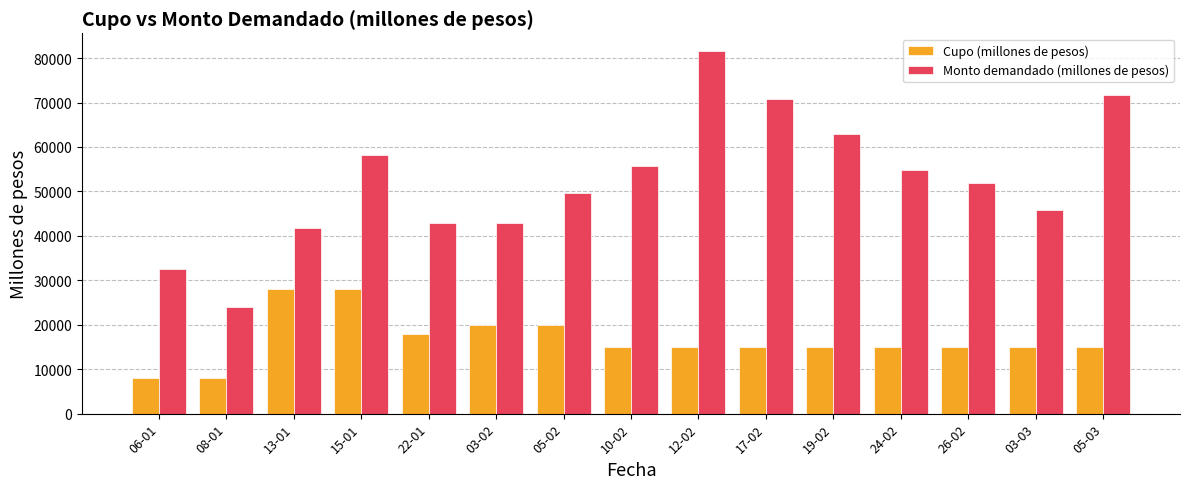

What is the difference between the maximum and second lowest values in the Cupo (millones de pesos) series?

20000